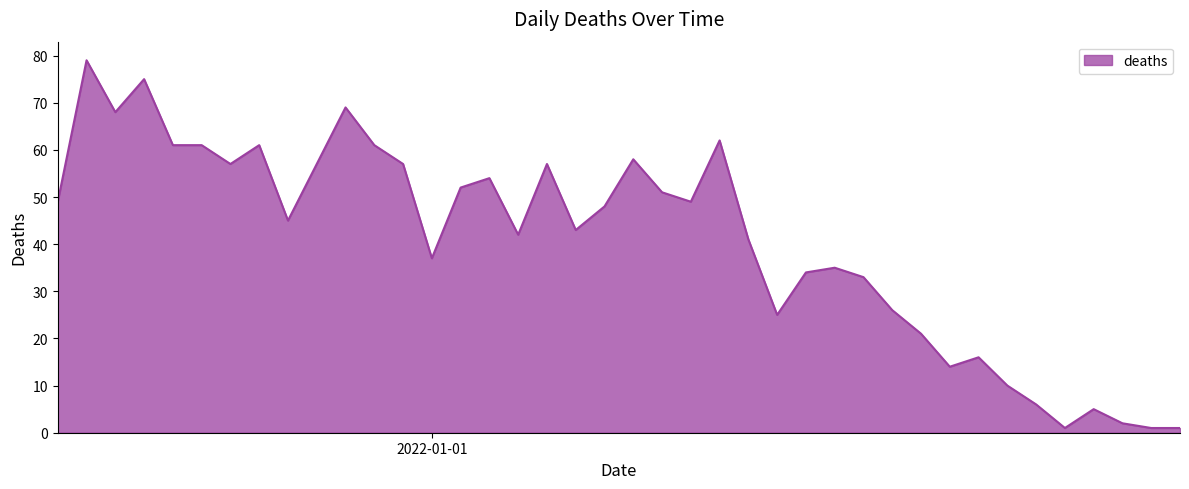

What is the maximum value shown in the chart?

79